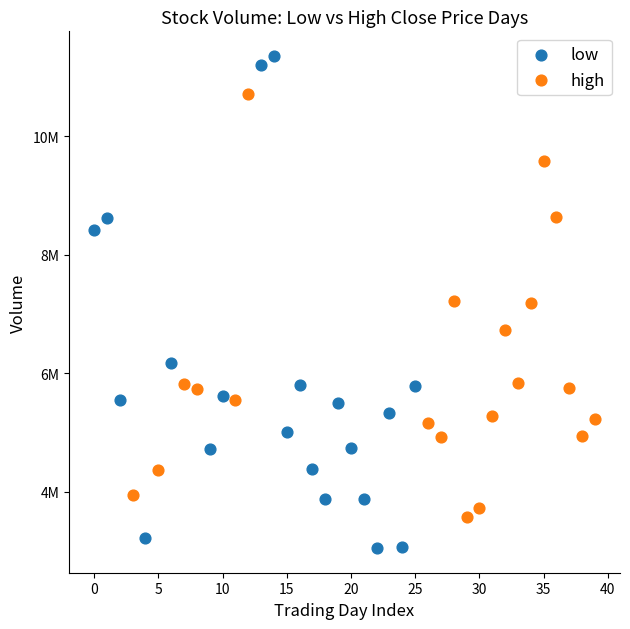

Which series has the widest spread of Y values?

low